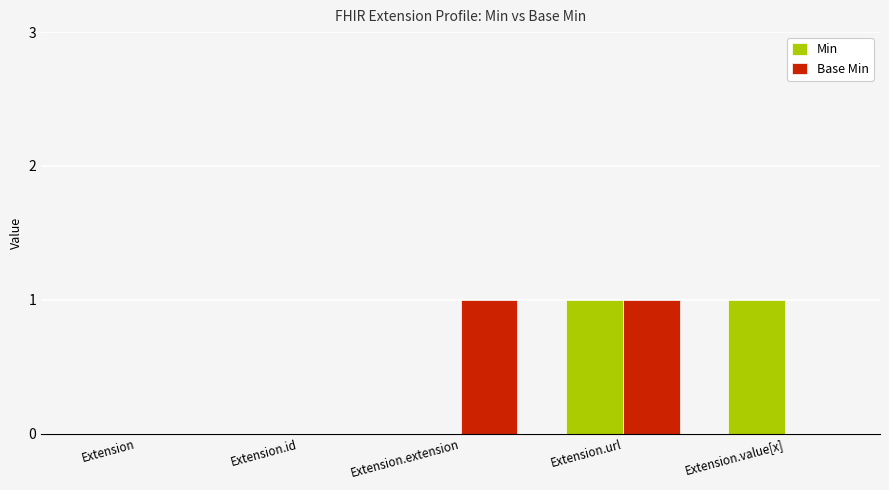

The Base Min series shows 0 at Extension. True or false?

True